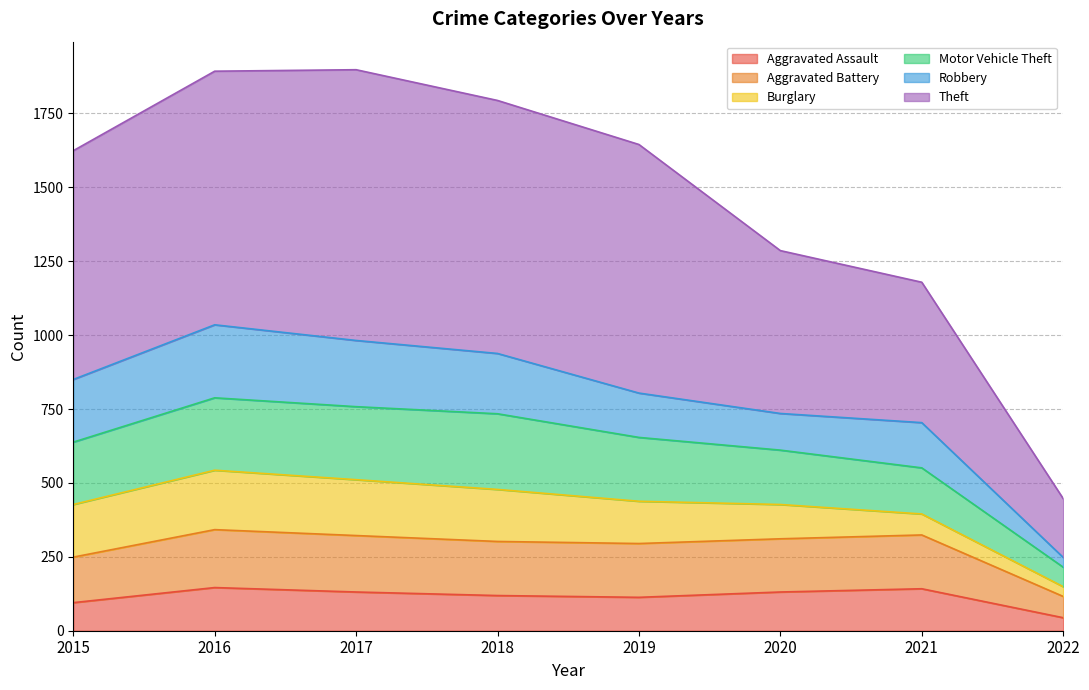

Which category has the highest value across all series?

2017